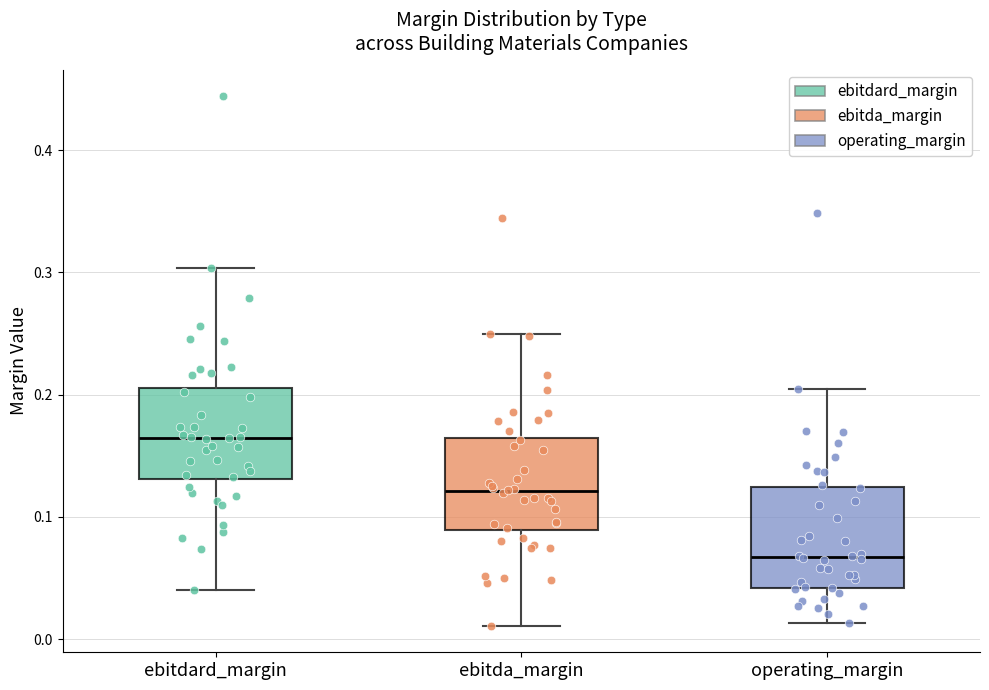

Which box has the highest median line?

ebitdard_margin